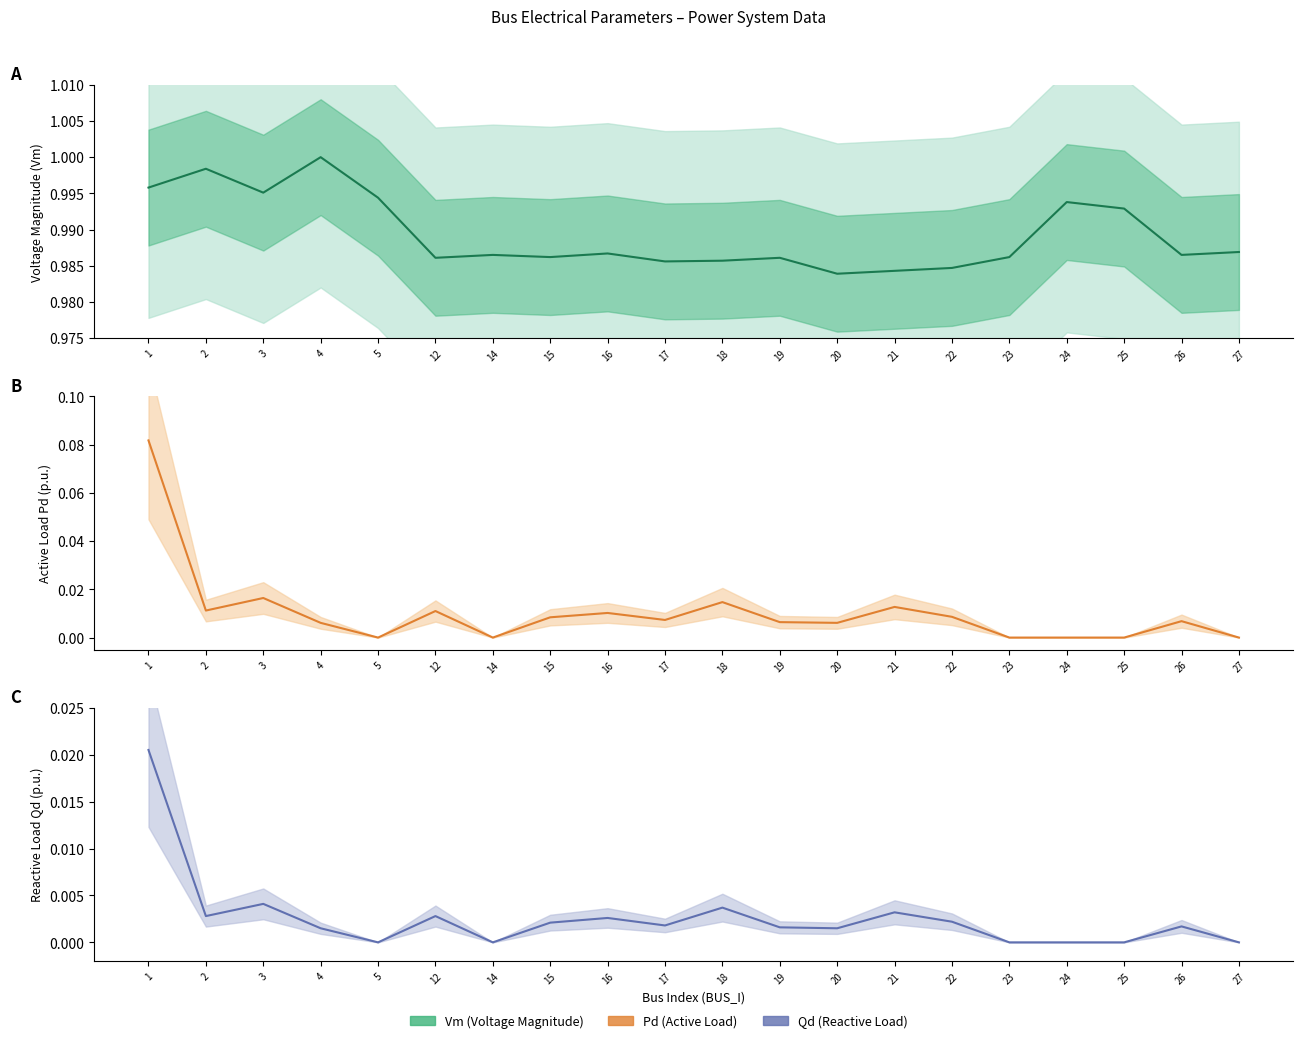

Is this an area chart (filled region under the line)?

No